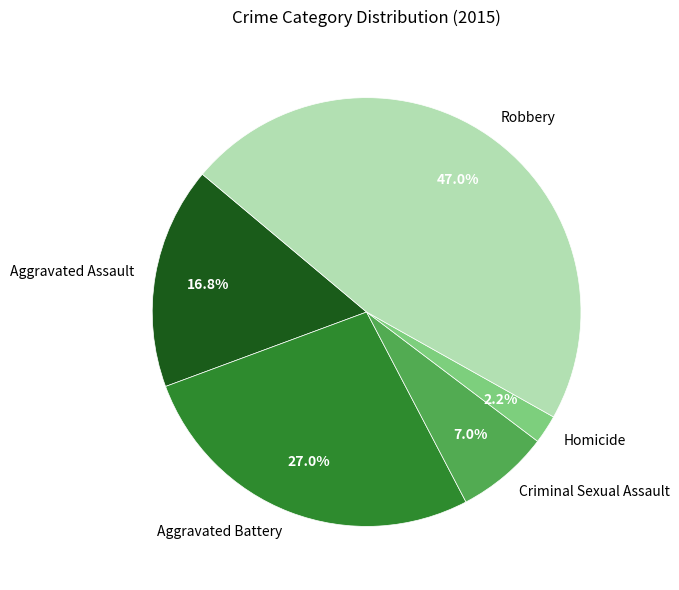

Which category has the smallest portion of the pie?

Homicide